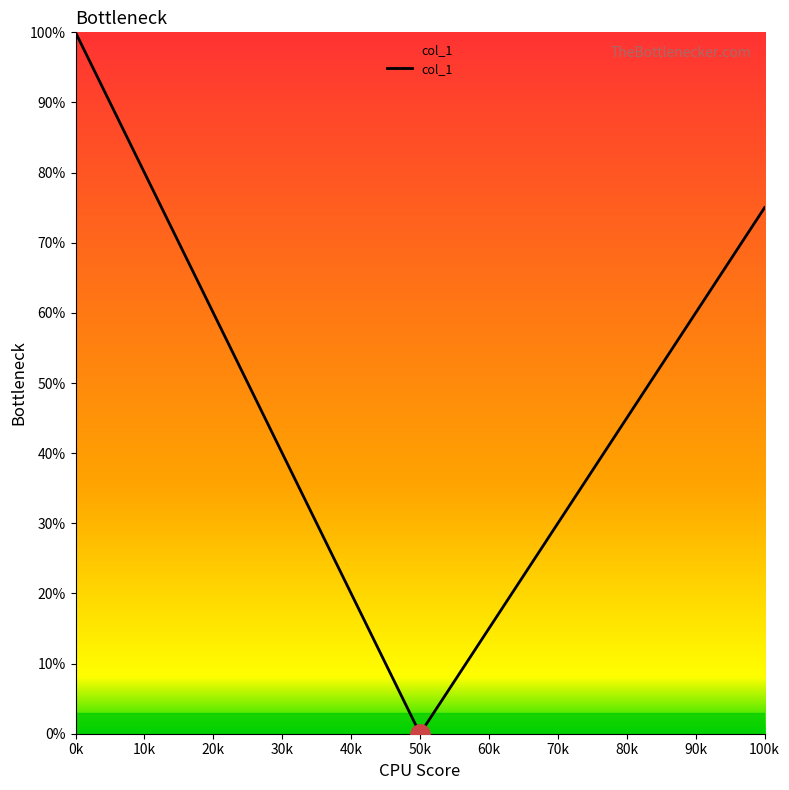

How many positive values are there?

8